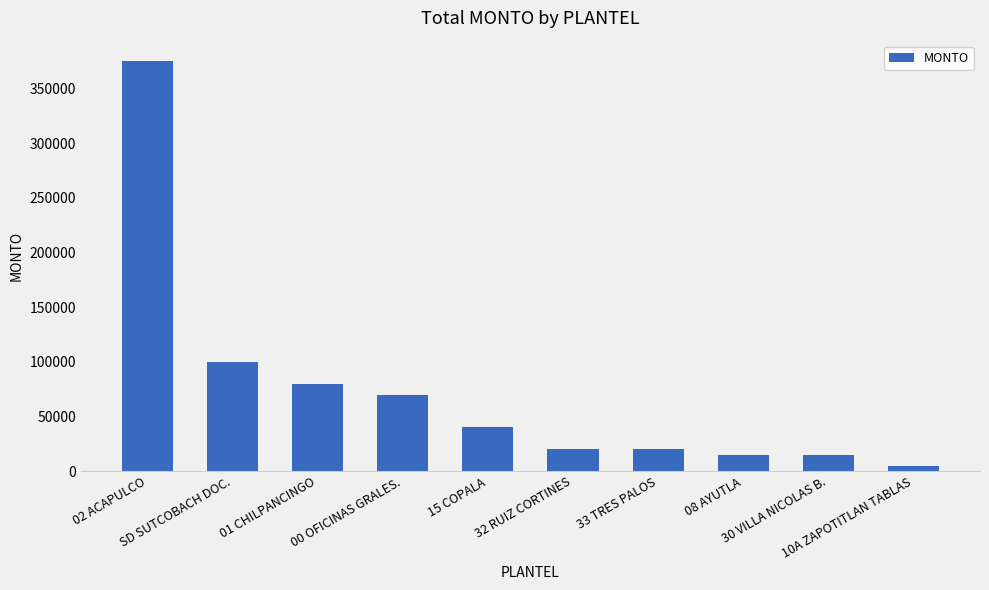

True or false: the data shows 80000 at 01 CHILPANCINGO.

True